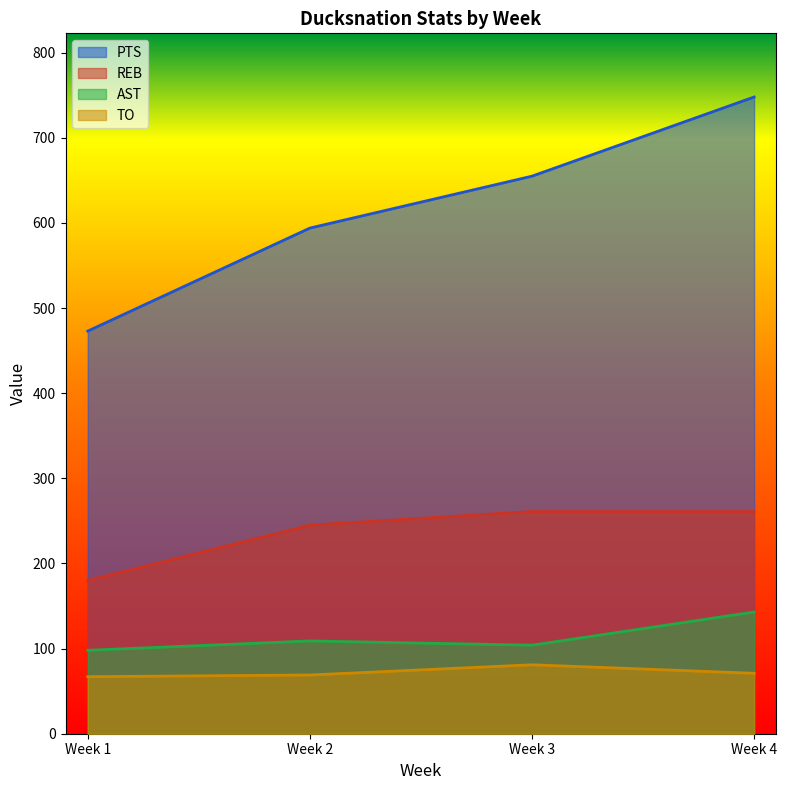

Where is the first local minimum for AST?

Week 3